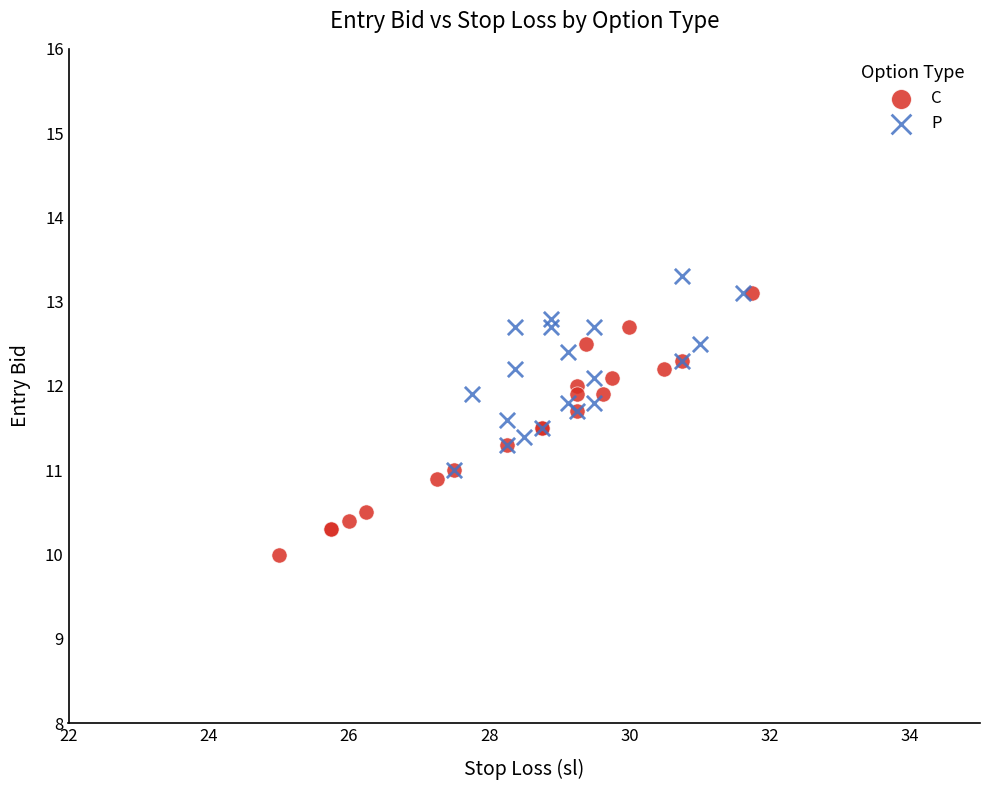

What are all the series names shown in the legend?

C, P